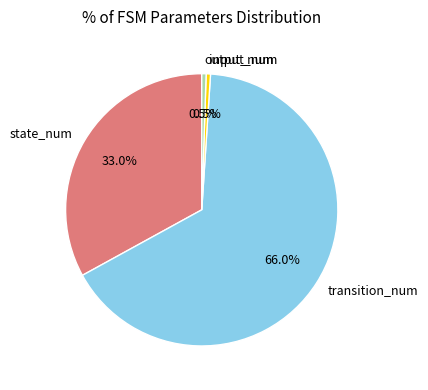

To the nearest percent, what is the difference between the input_num and state_num slice percentages?

32%